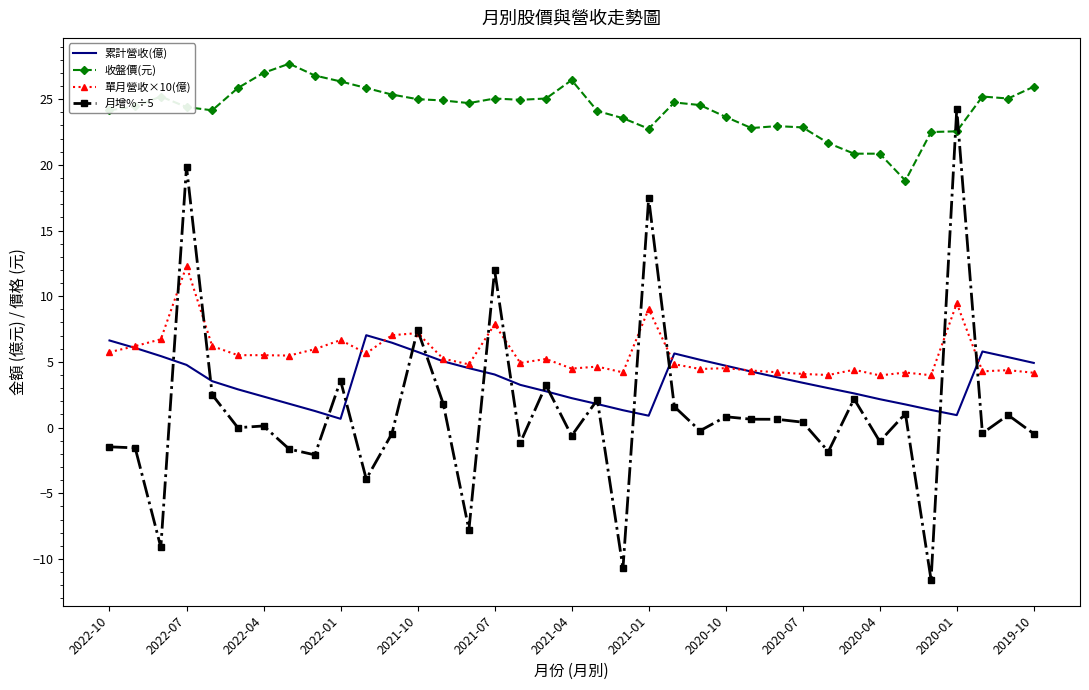

Rank the series by their maximum value, from highest to lowest.

收盤價(元), 月增%÷5, 單月營收×10(億), 累計營收(億)